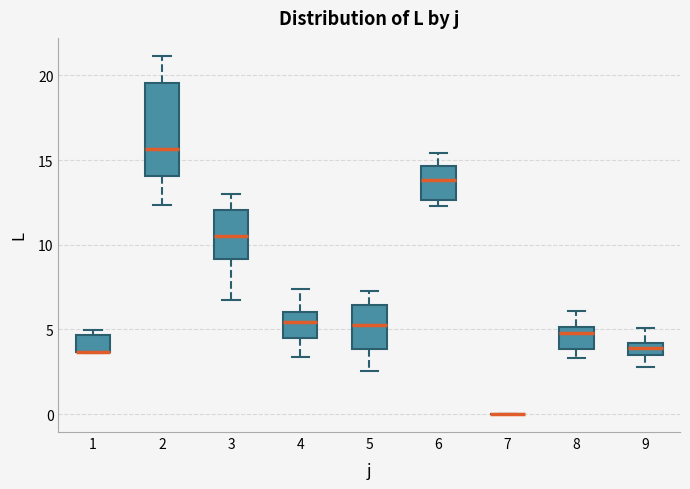

Comparing the boxes themselves (not the whiskers), which one is the tallest?

2